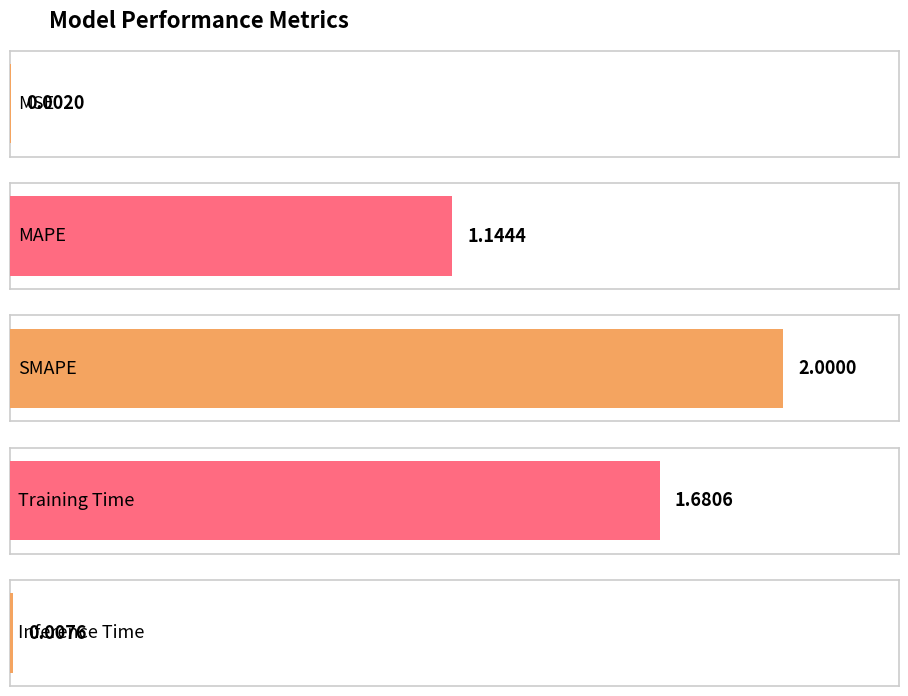

What is the average value?

1.0